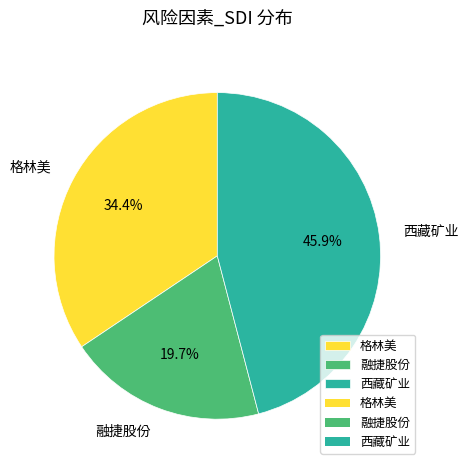

The 西藏矿业 slice represents 46% of the pie. True or false?

True